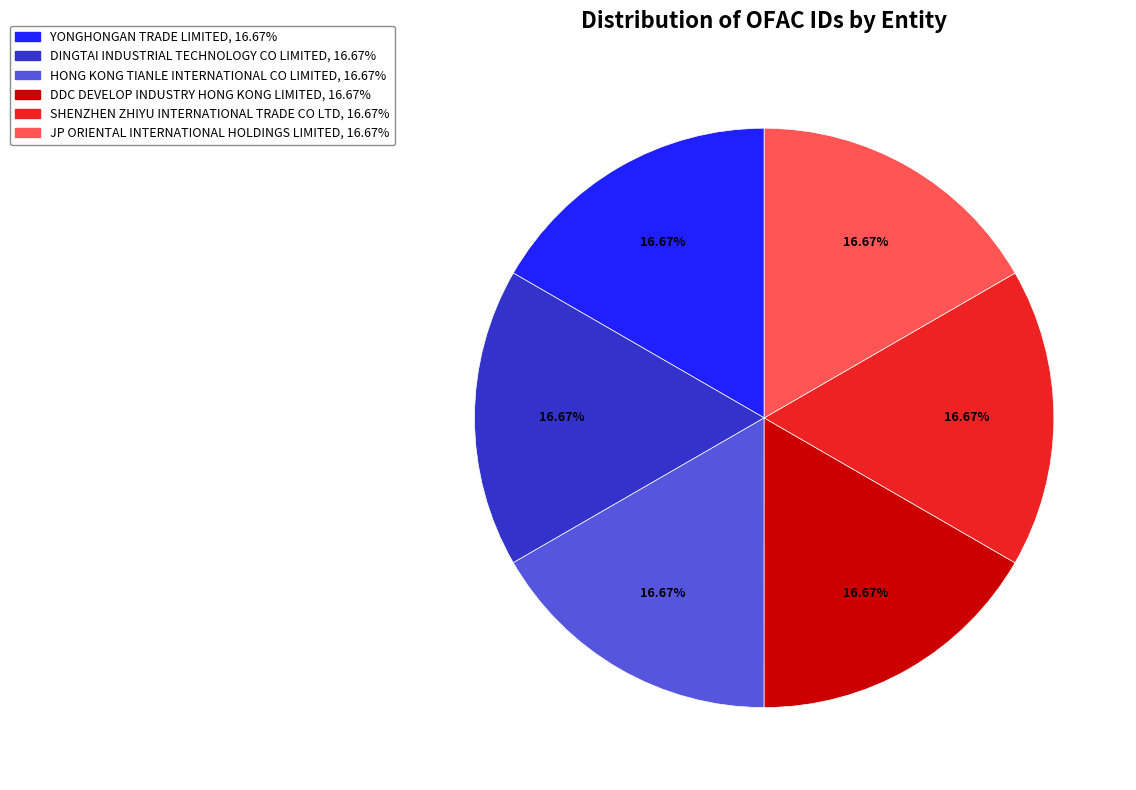

Is it true that YONGHONGAN TRADE LIMITED is 17% of the pie?

True